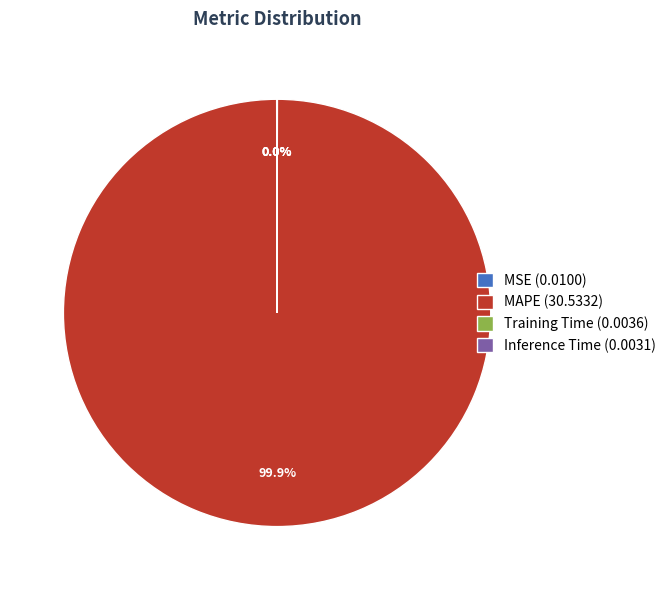

Is there any slice that represents more than half of the pie?

Yes